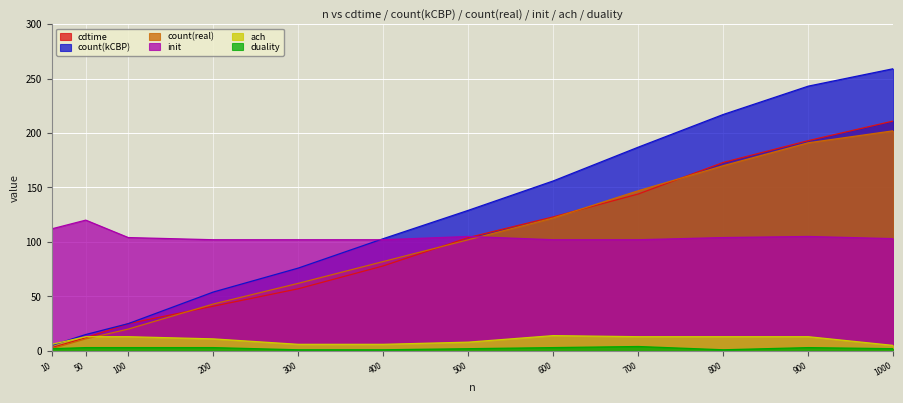

What is the total value across all series at 800?

678